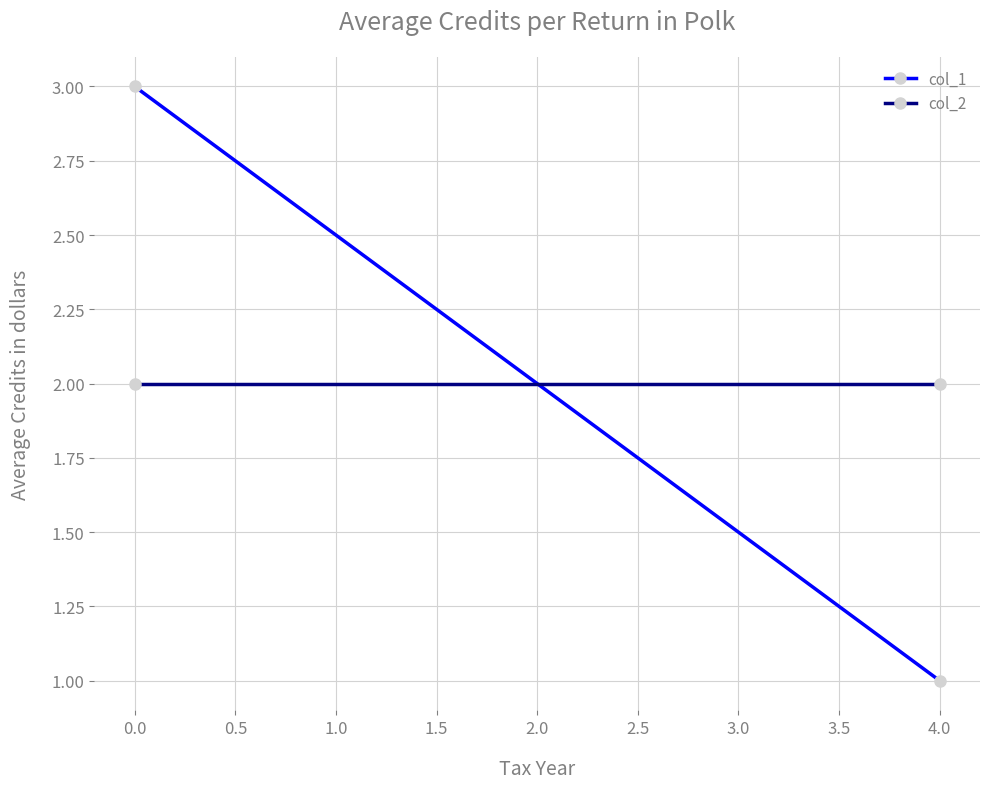

What is the difference between the highest and lowest values at 0.0?

1